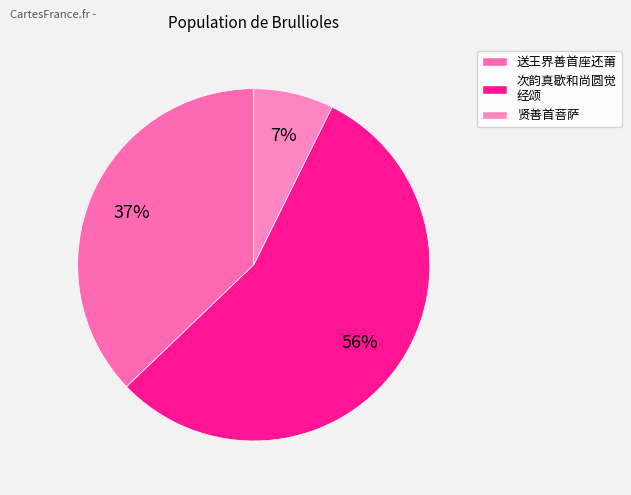

How many slices are in this pie chart?

3